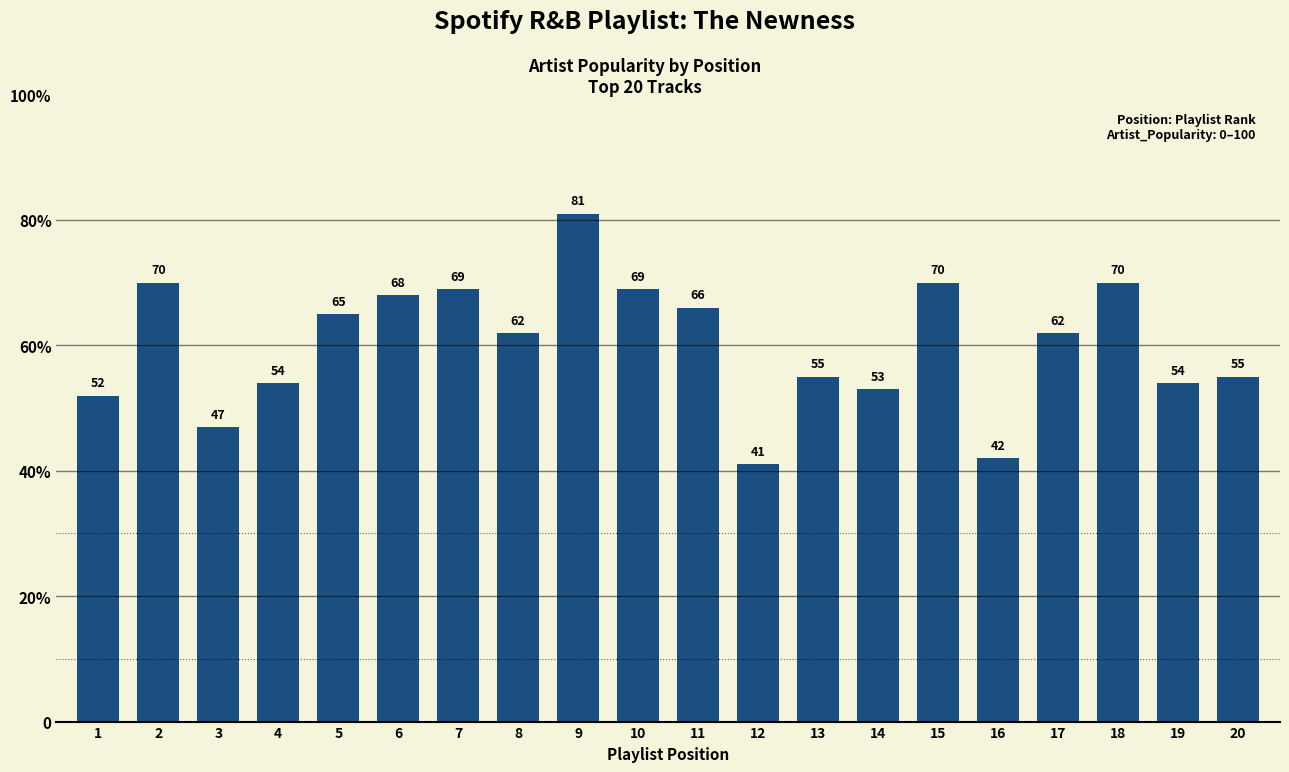

What is the difference between the values at 18 and 13?

15